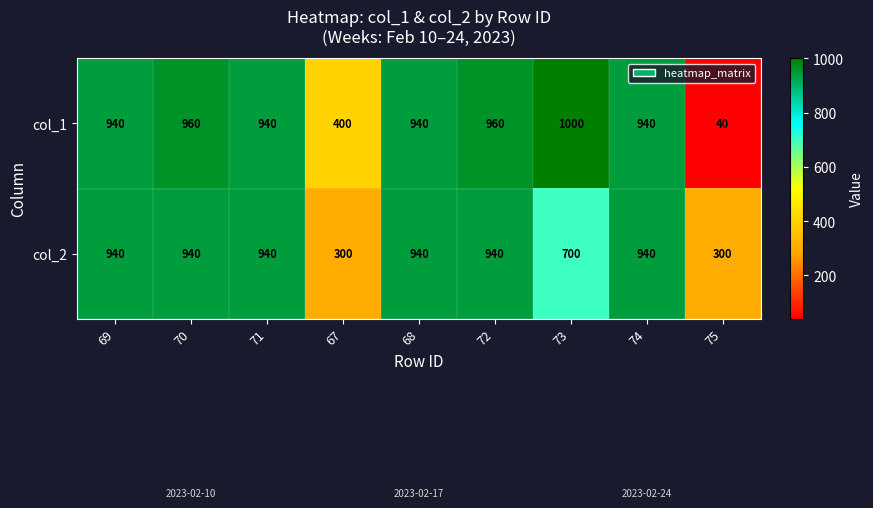

Is it true that col_1 equals 1448 at 71?

False